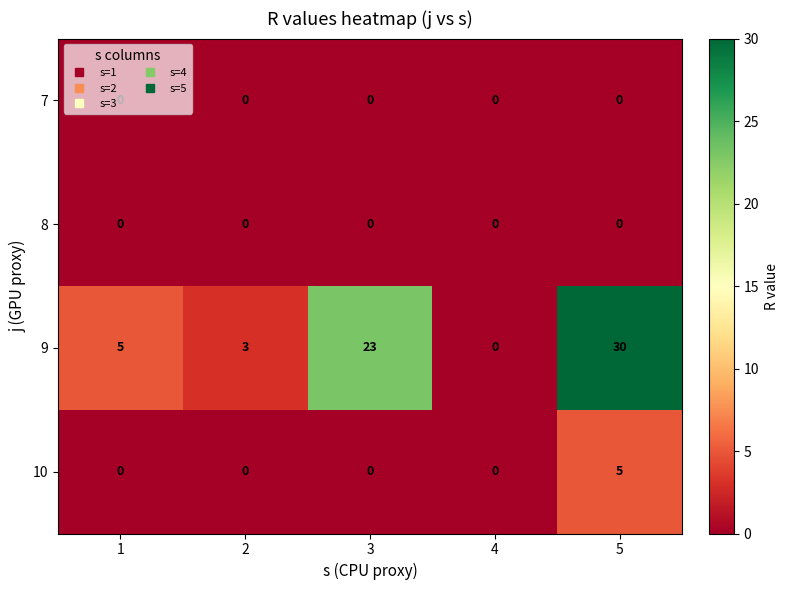

Which label corresponds to the largest value in the chart?

5